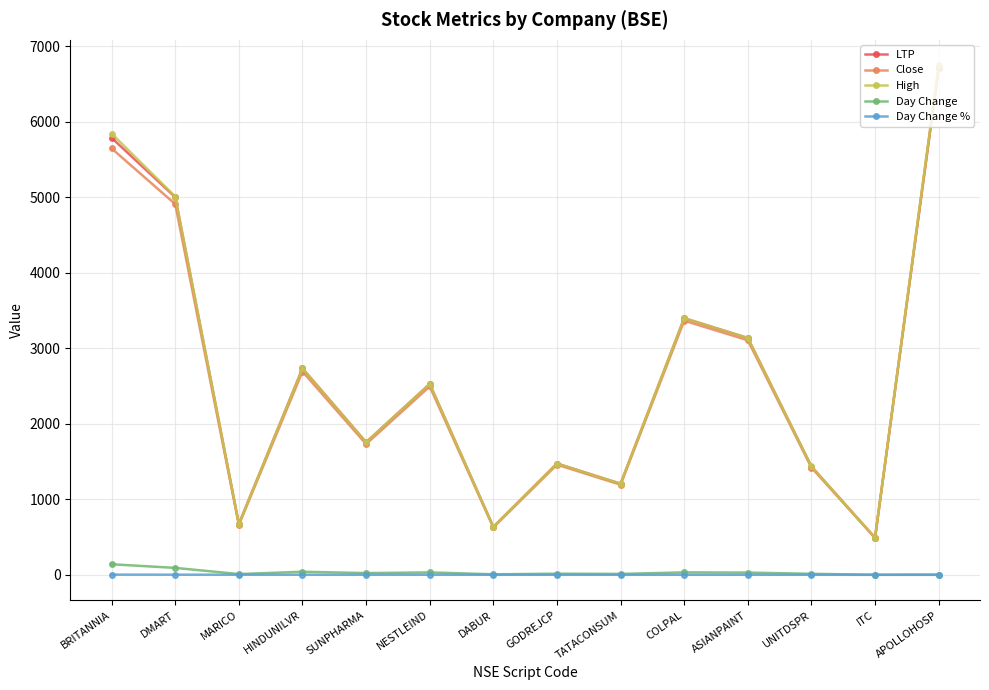

The High series shows 11260.7 at APOLLOHOSP. True or false?

False